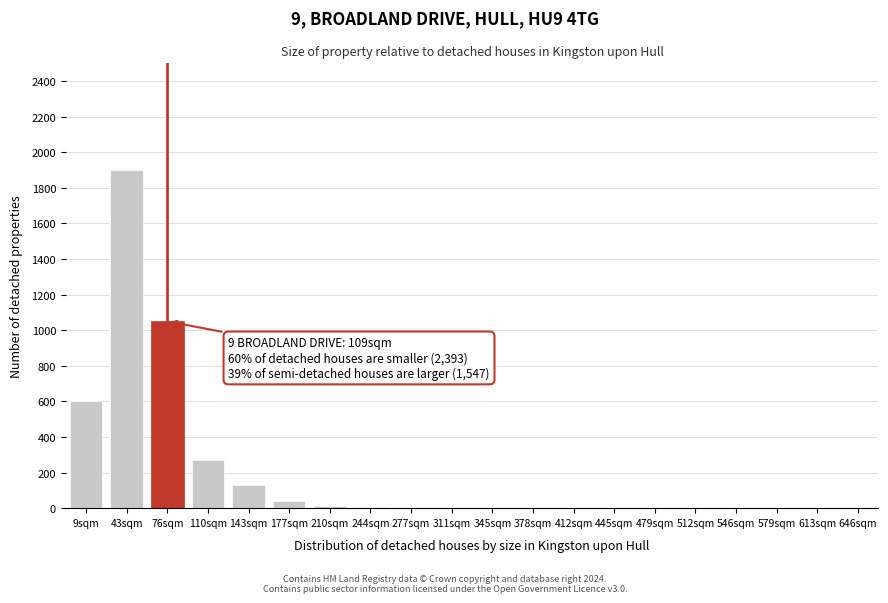

The value at 512sqm is 1279. True or false?

False